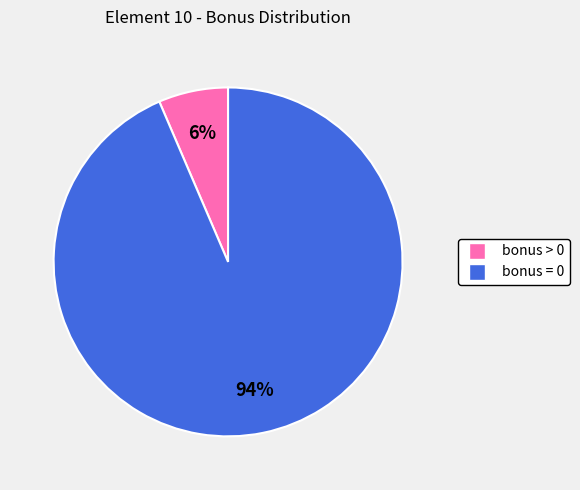

Which slice is the smallest?

bonus > 0